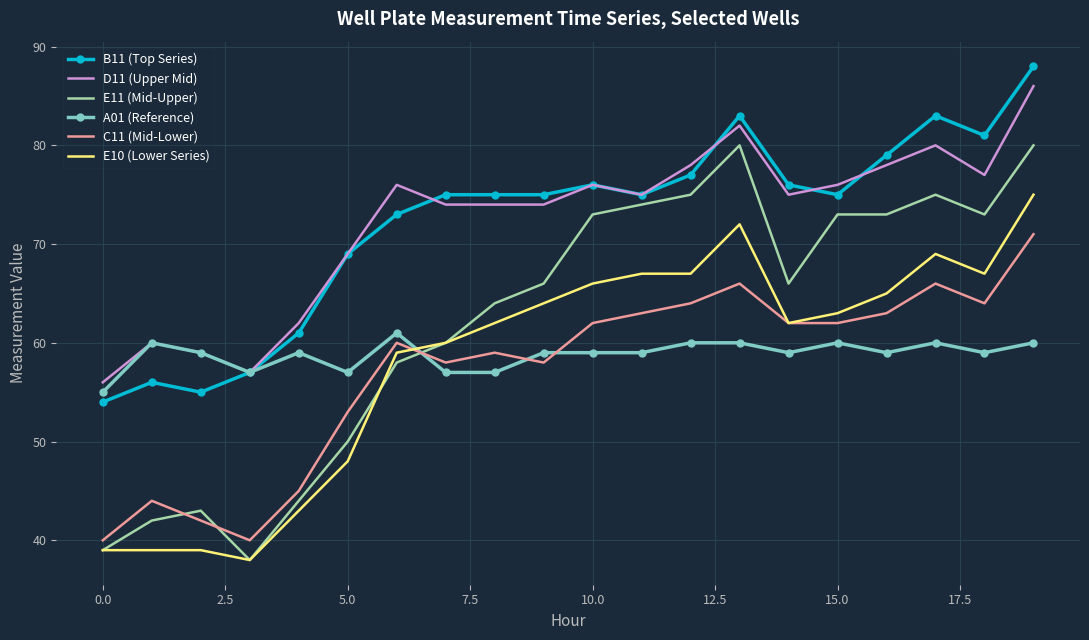

What is the minimum value shown in the chart?

38